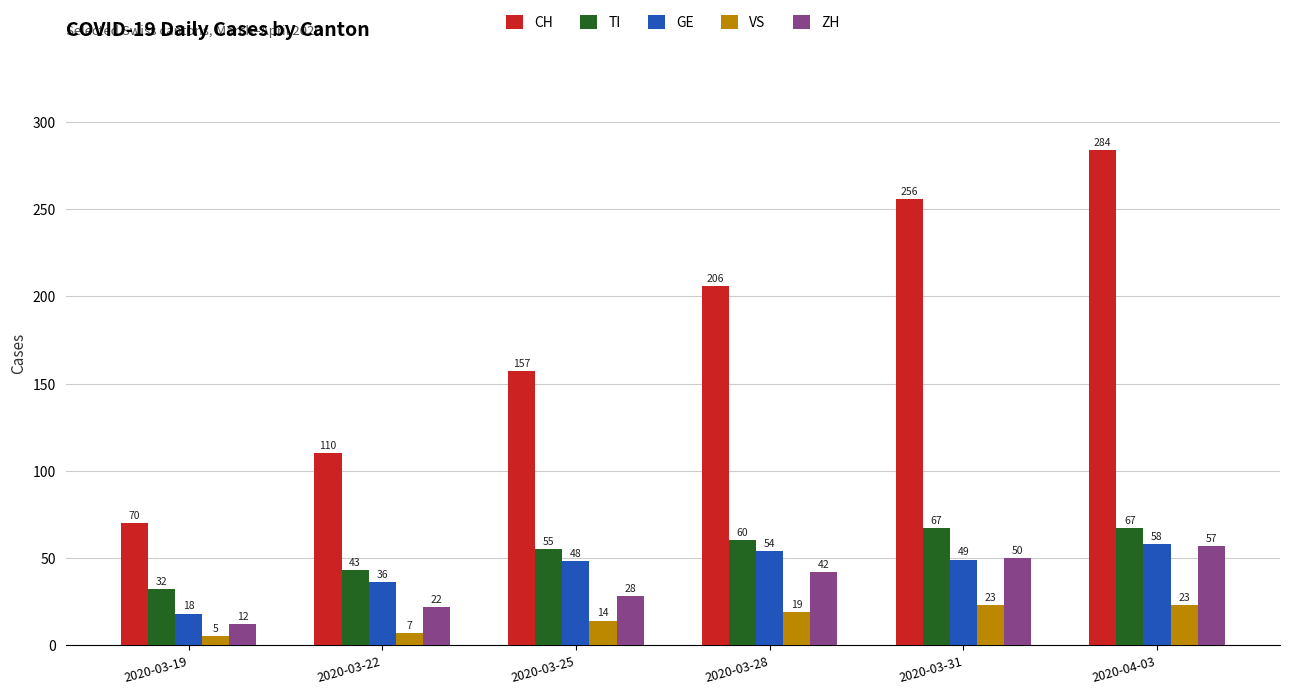

What is the difference between the GE values at 2020-03-31 and 2020-03-22?

13